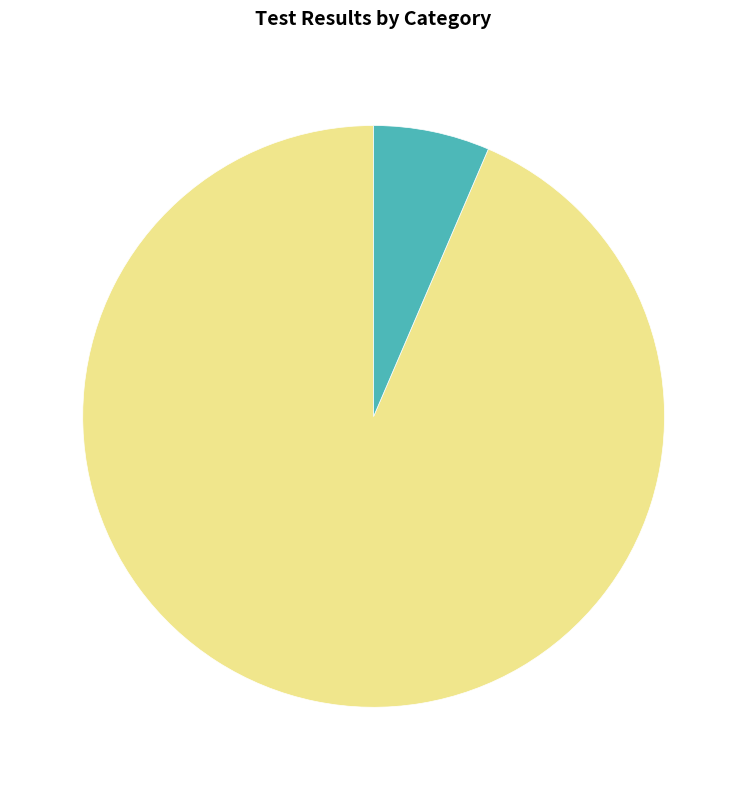

True or false: Test defects accounts for 1% of the total.

False